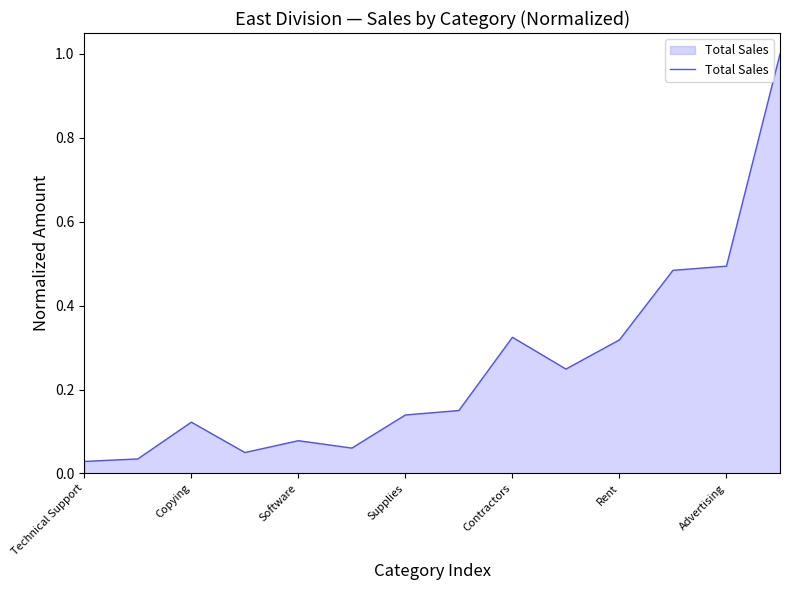

What is the maximum value shown in the chart?

1.0